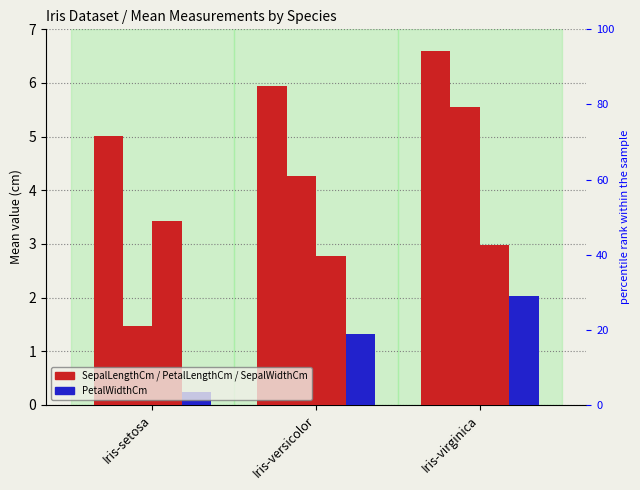

At which label does SepalLengthCm reach its peak?

Iris-virginica